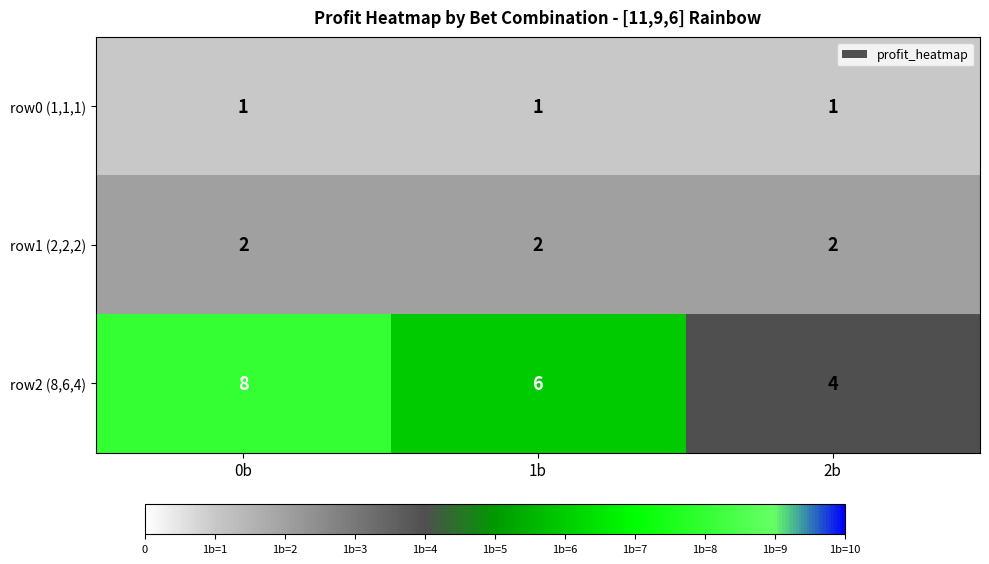

Rank the series at 1b from highest to lowest value.

row2 (8,6,4), row1 (2,2,2), row0 (1,1,1)